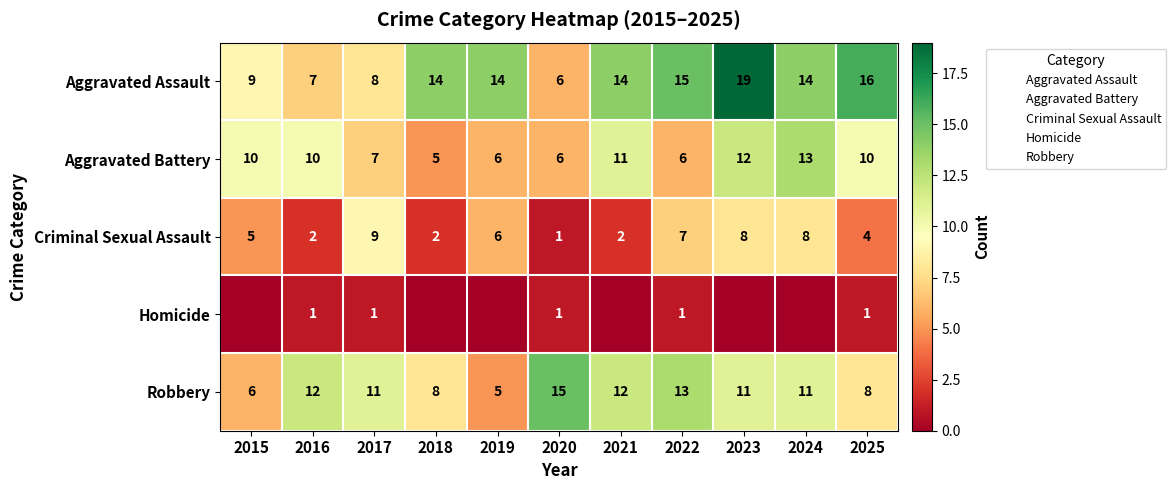

How many positive values does the Homicide series have?

5